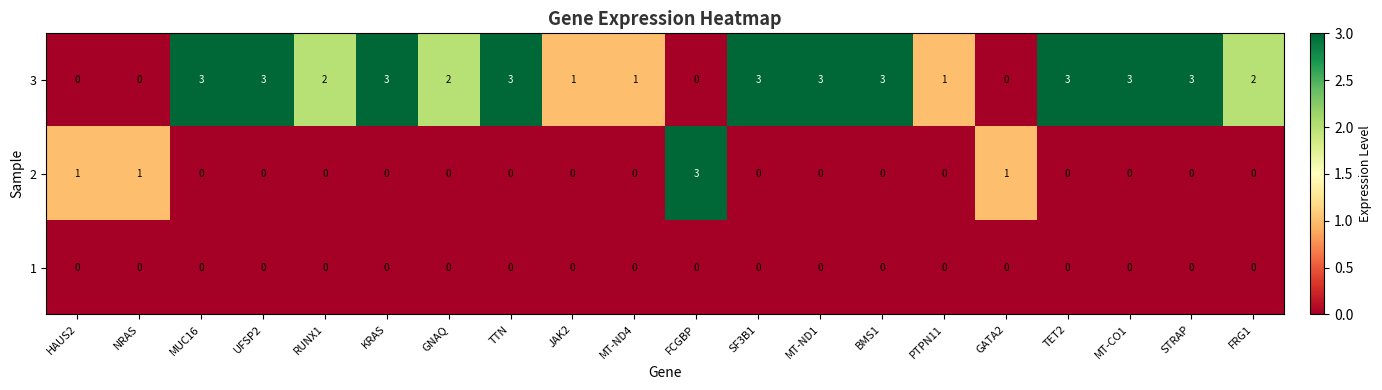

The 1 series shows 0 at GNAQ. True or false?

True